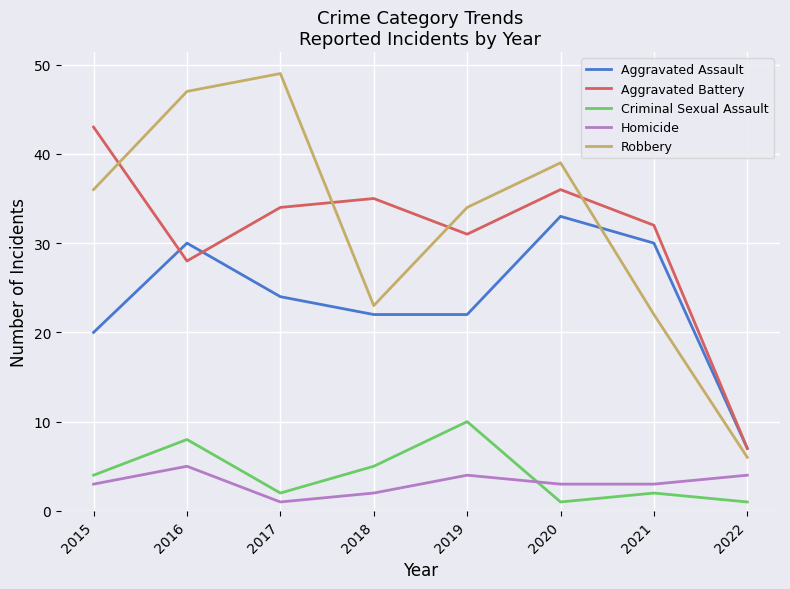

Which series has the widest spread of values?

Robbery